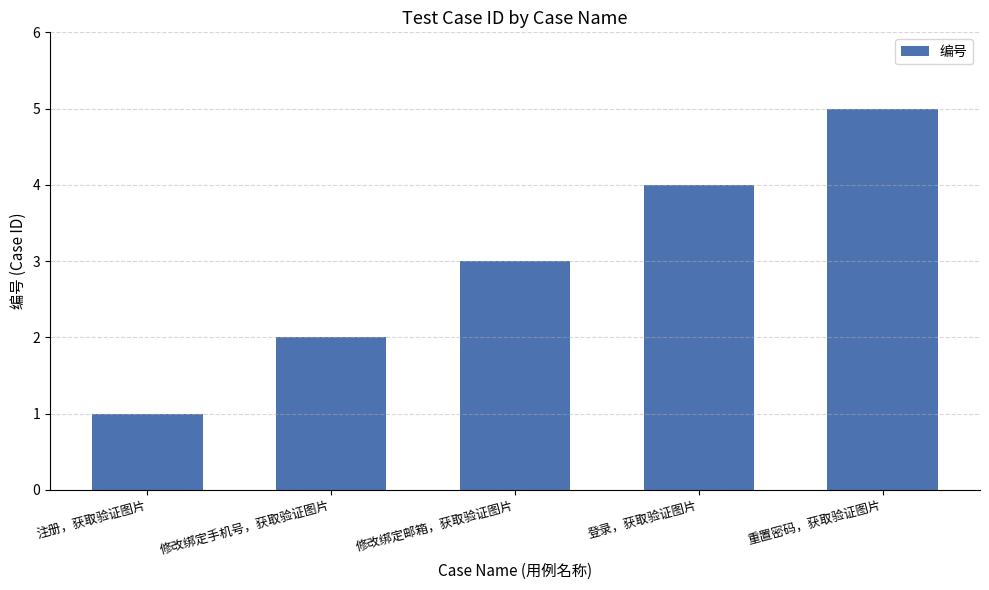

What is the difference between the maximum and minimum values?

4